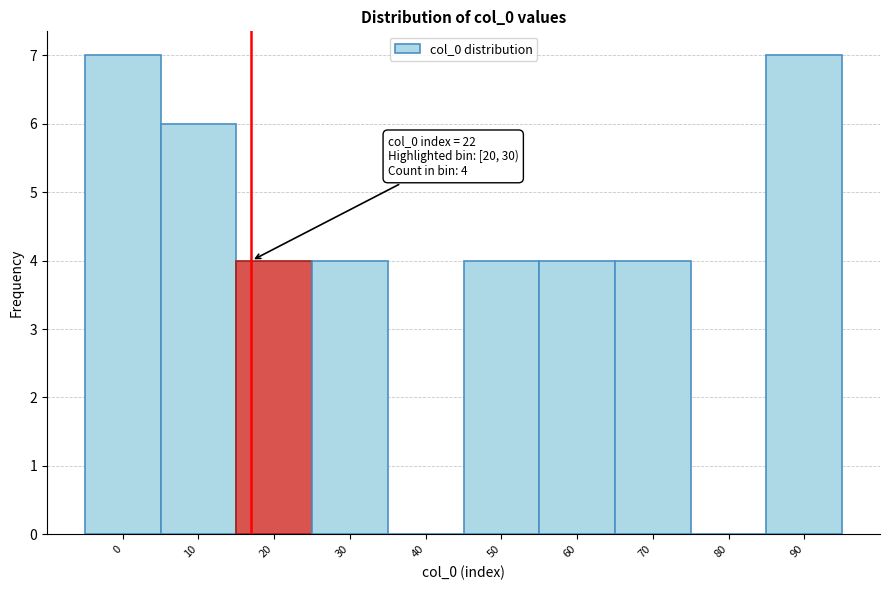

Reading right to left, transcribe all the data shown in this chart.

90=7	80=0	70=4	60=4	50=4	40=0	30=4	20=4	10=6	0=7